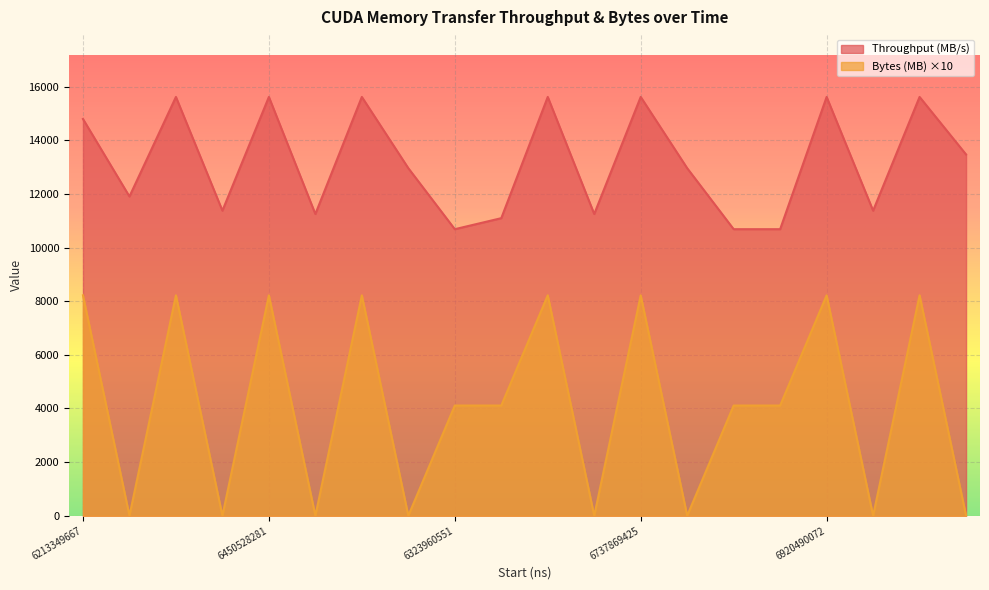

Which series changed the most between 6266106949 and 6737869425?

Bytes (MB)